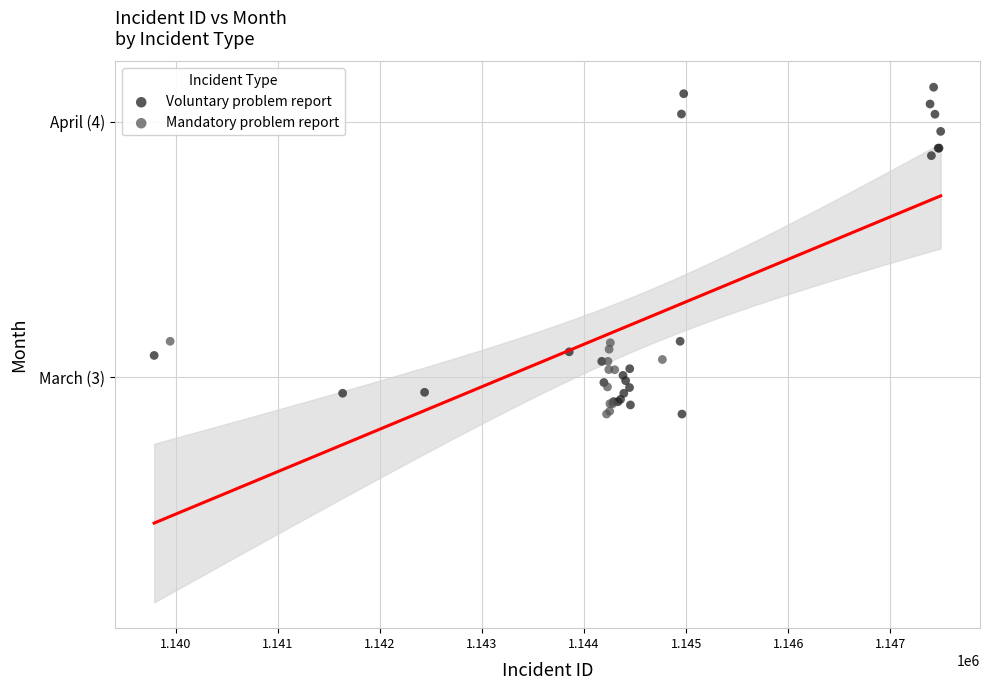

What are all the series names shown in the legend?

Voluntary problem report, Mandatory problem report